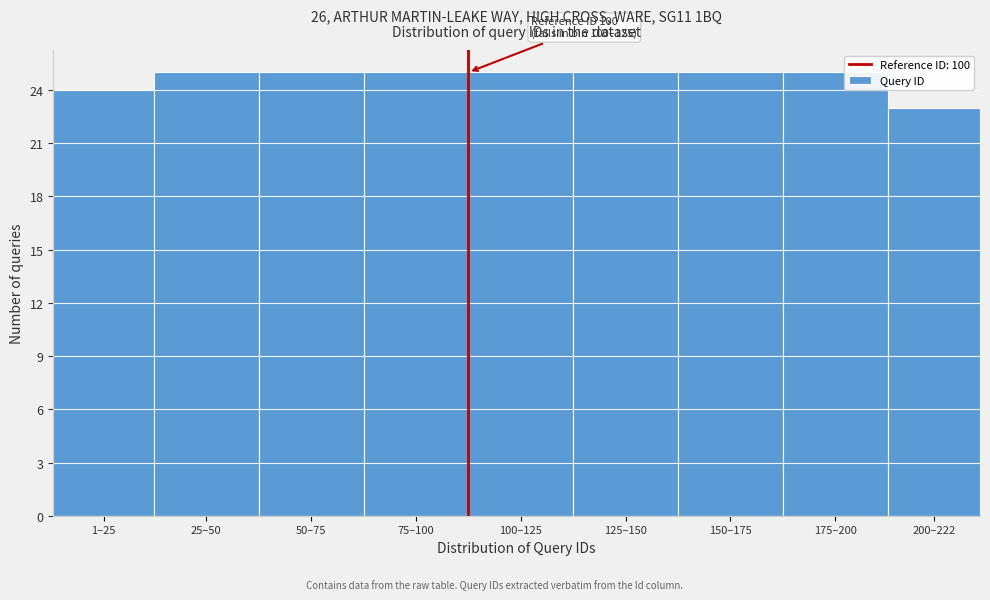

Reading left to right, what are all the values shown in this chart?

24	25	25	25	25	25	25	25	23